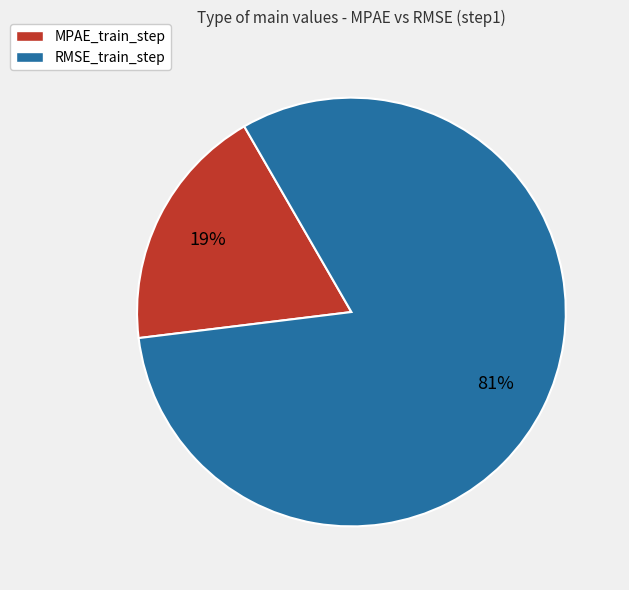

Between RMSE_train_step and MPAE_train_step, which is larger?

RMSE_train_step